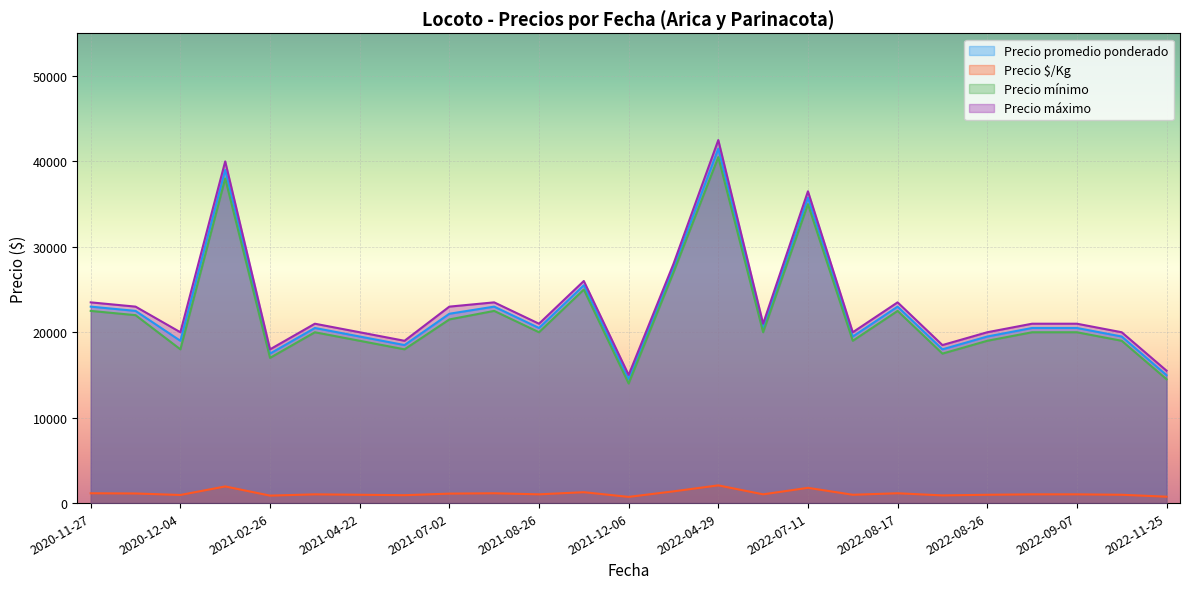

What is the minimum value shown in the chart?

725.0